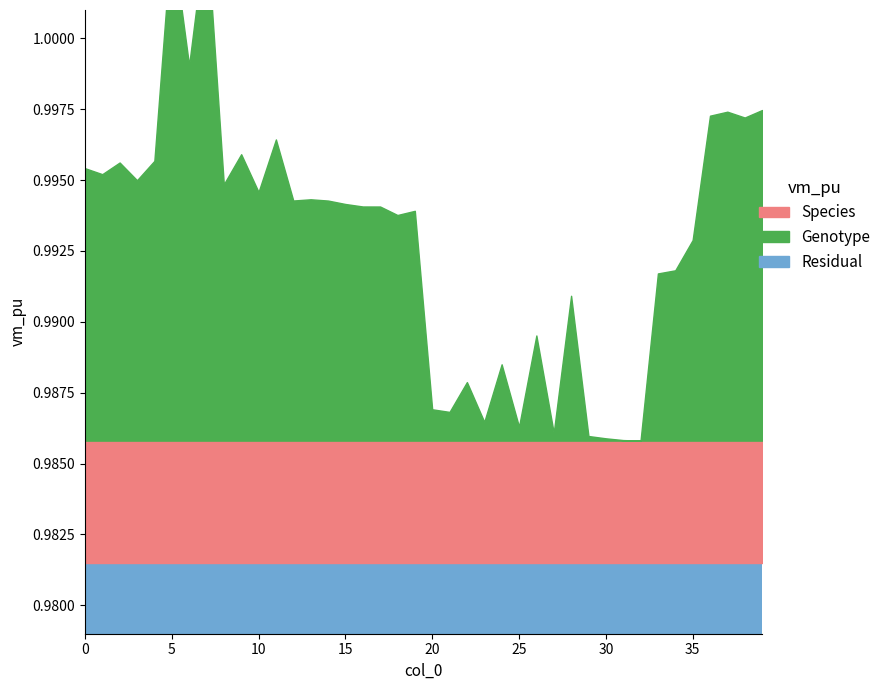

What is the value of the 5th point from the left?

1.0